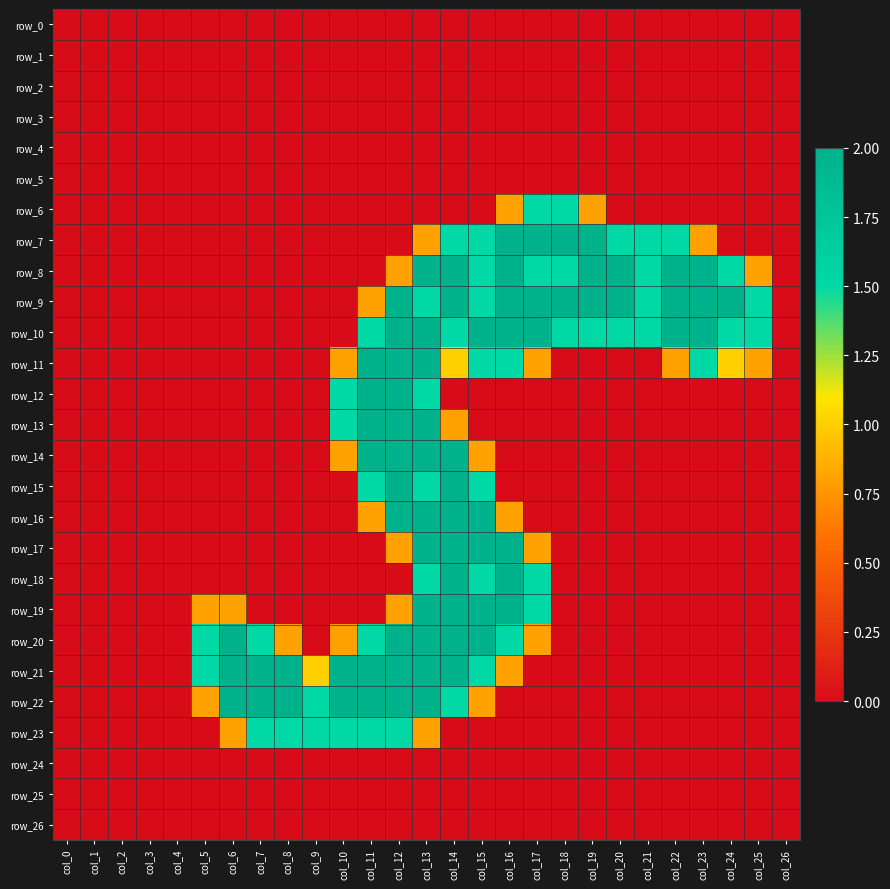

At which category is the sum across all series the highest?

col_13